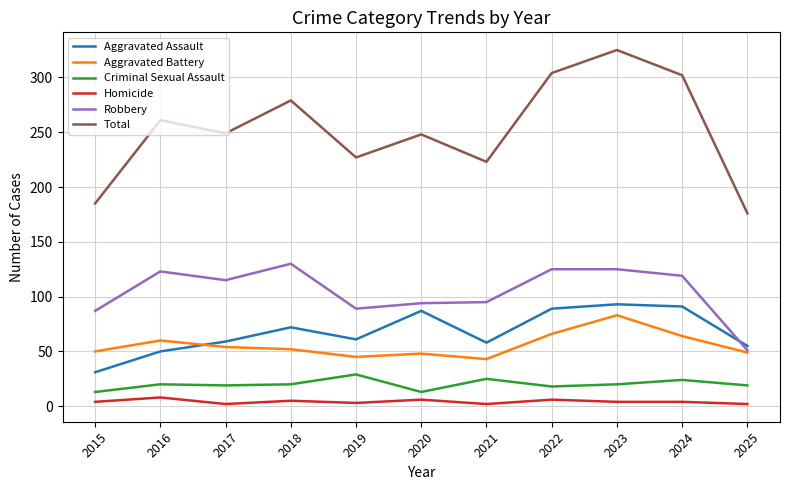

Does the chart have visible grid lines?

Yes